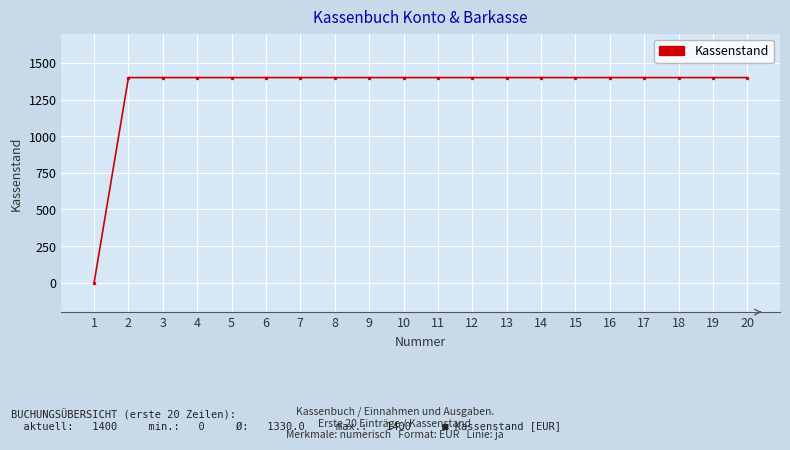

Is this an area chart (filled region under the line)?

No